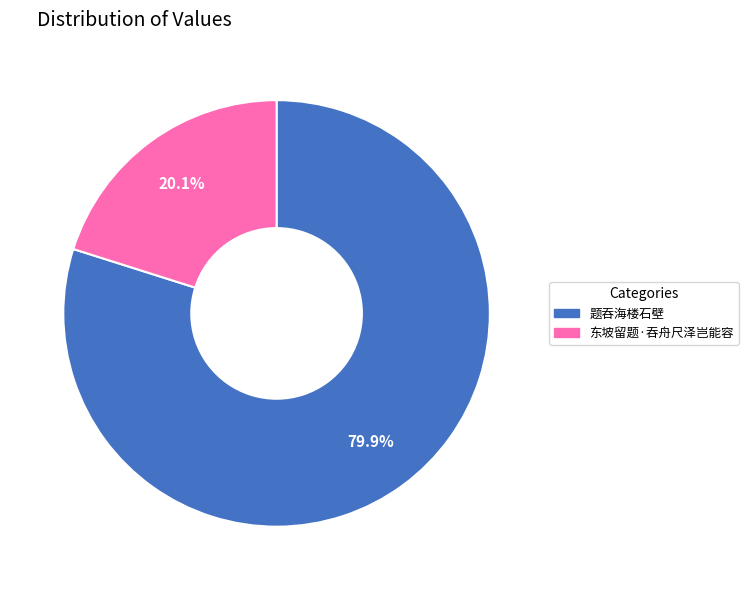

Does 题吞海楼石壁 represent more than half of the total?

Yes